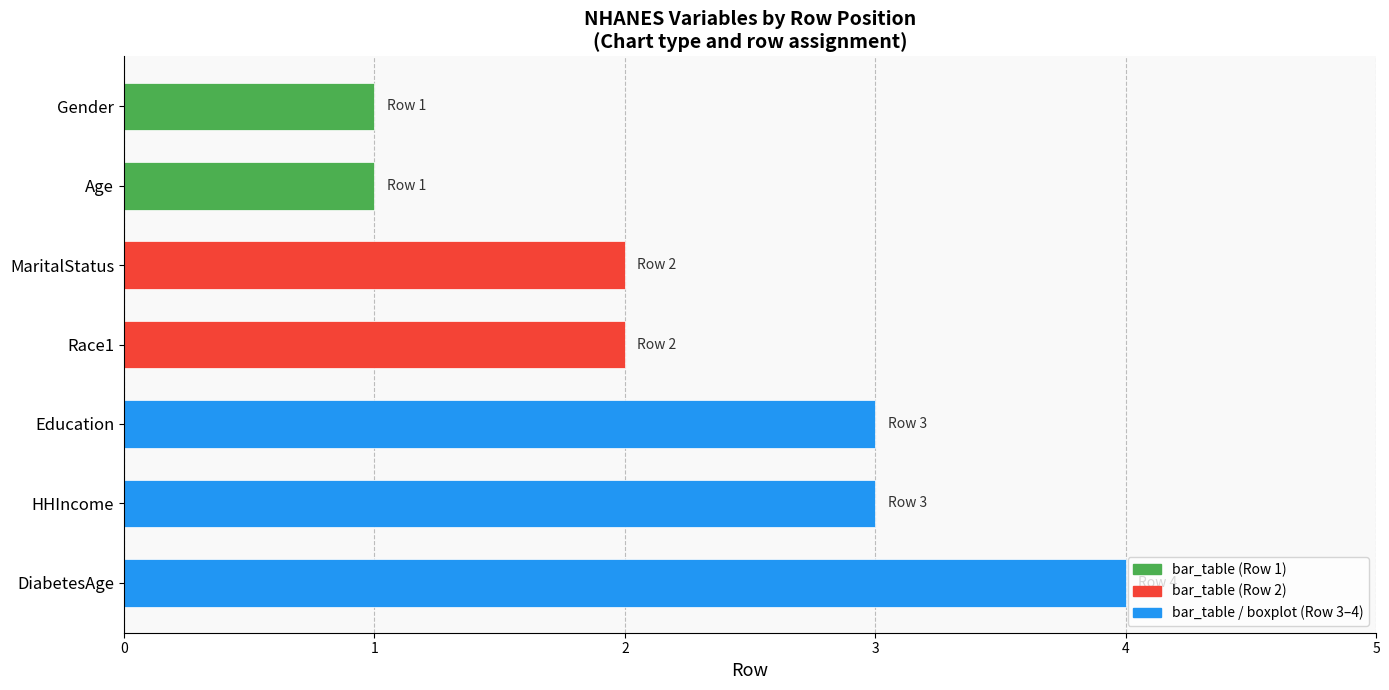

What is the difference between the second highest and minimum values?

2